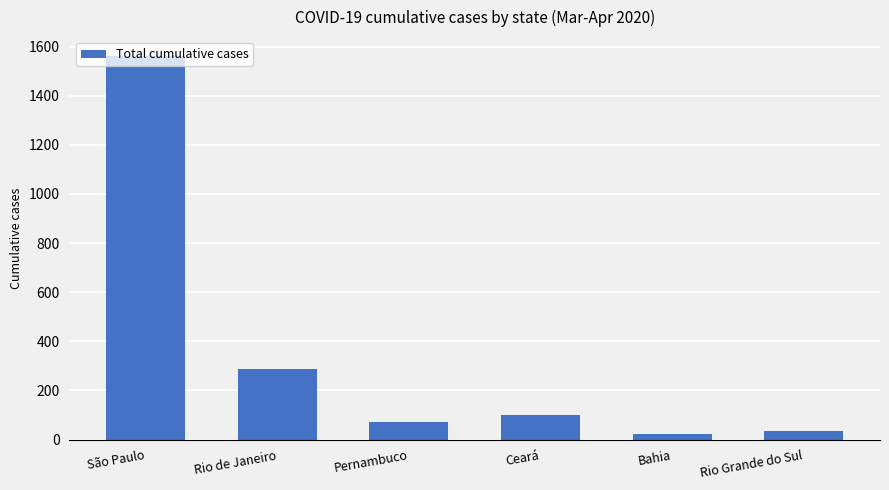

Count the number of data series in this chart.

1